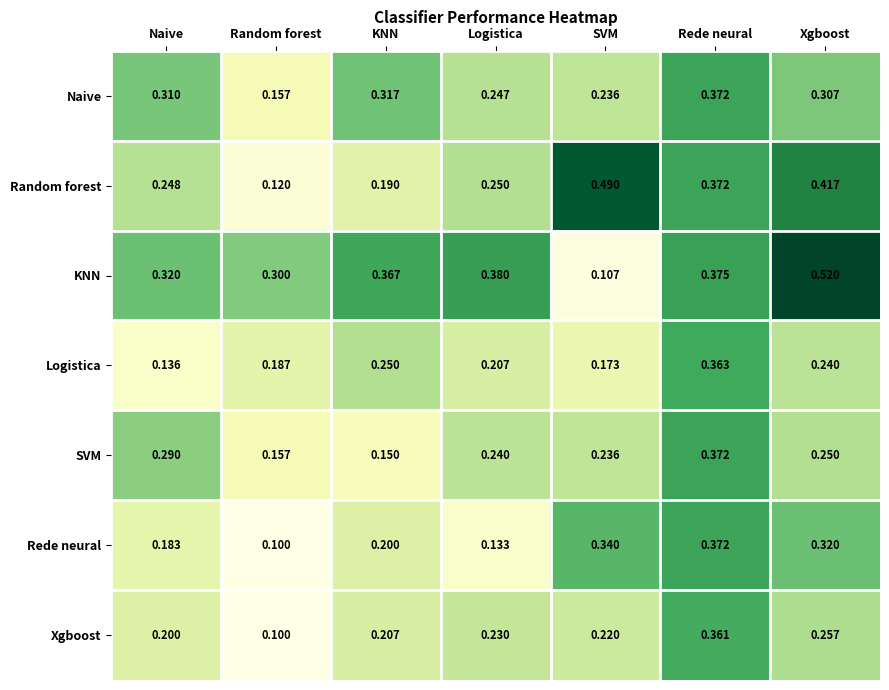

Count the number of data series in this chart.

7